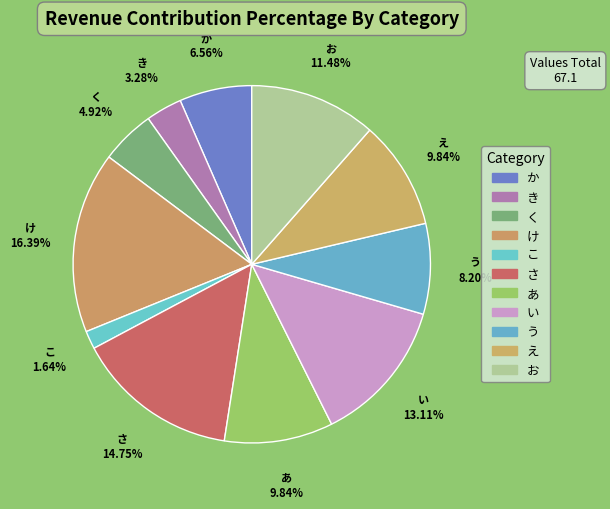

Count the number of slices in the pie.

11